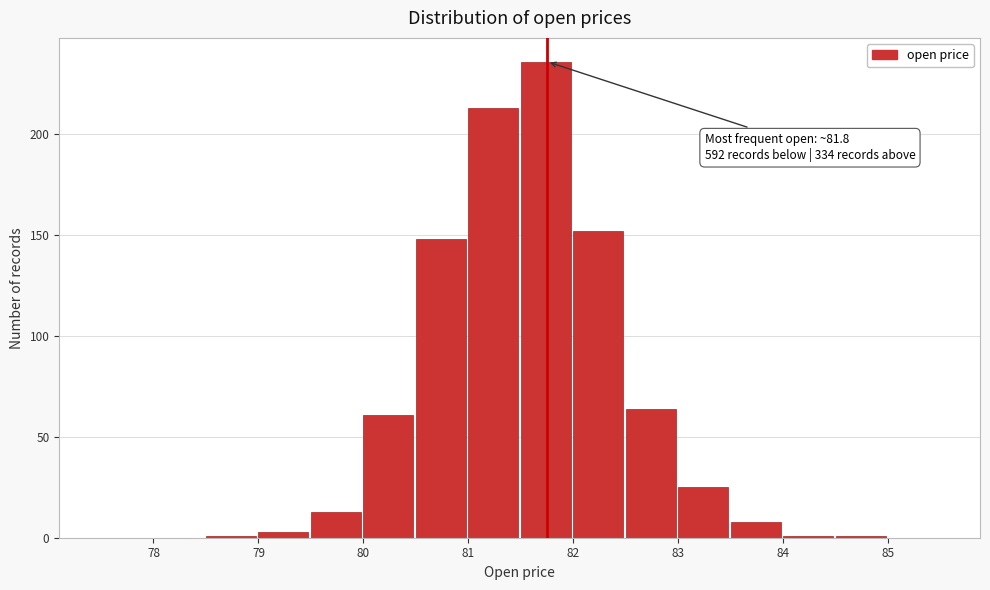

Over which range of the x-axis is the bar tallest?

81.5 to 82.0